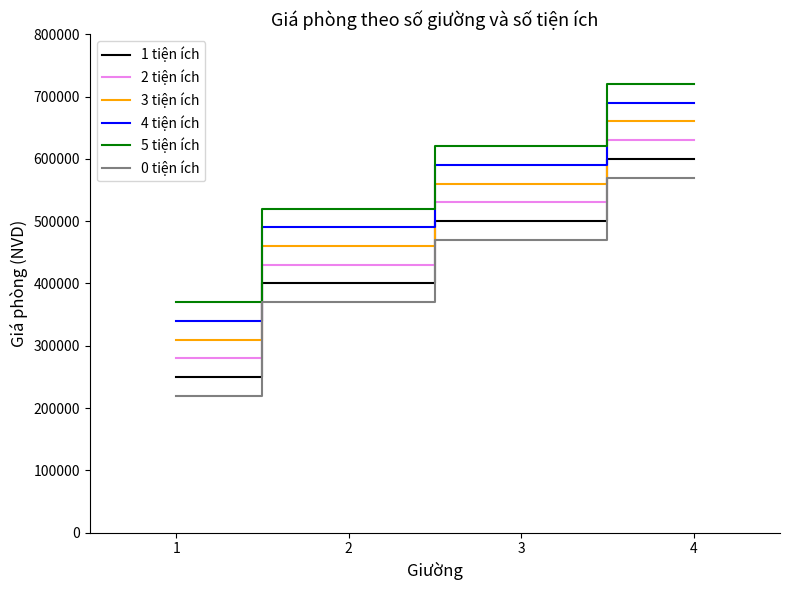

True or false: 1 tiện ích has a value of 400000 at 2.

True